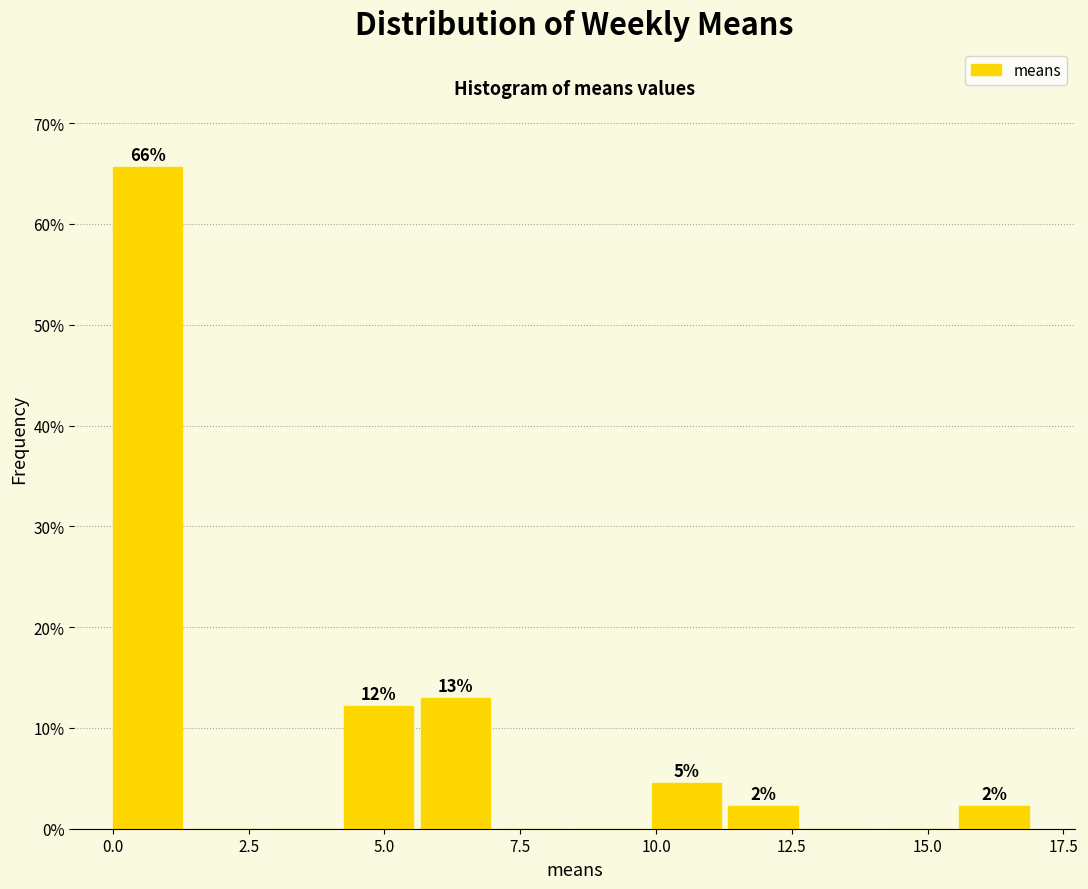

Around what value on the x-axis is the tallest bar? Give the approximate position of its centre, as read against the axis.

0.5